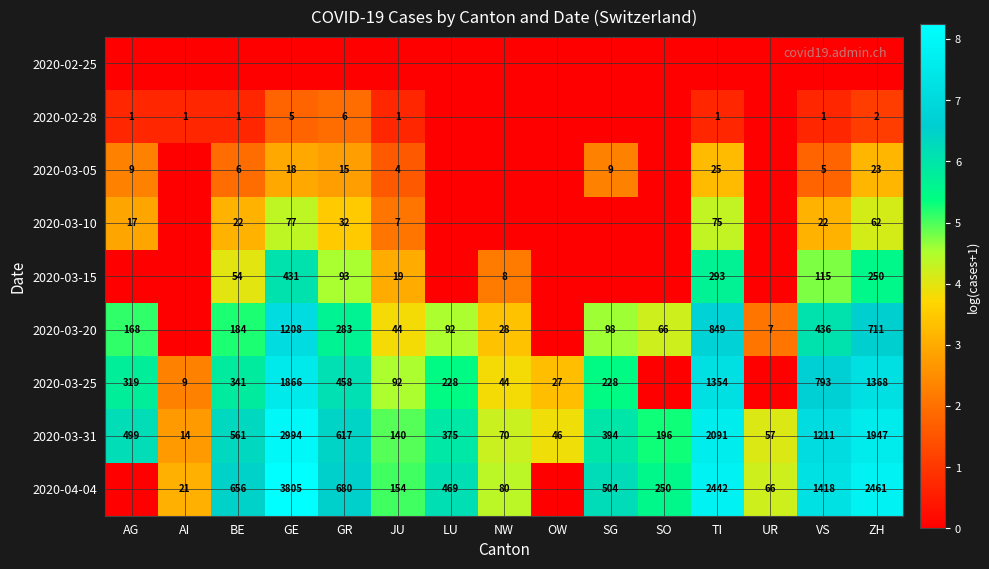

How many data points does each series have?

15